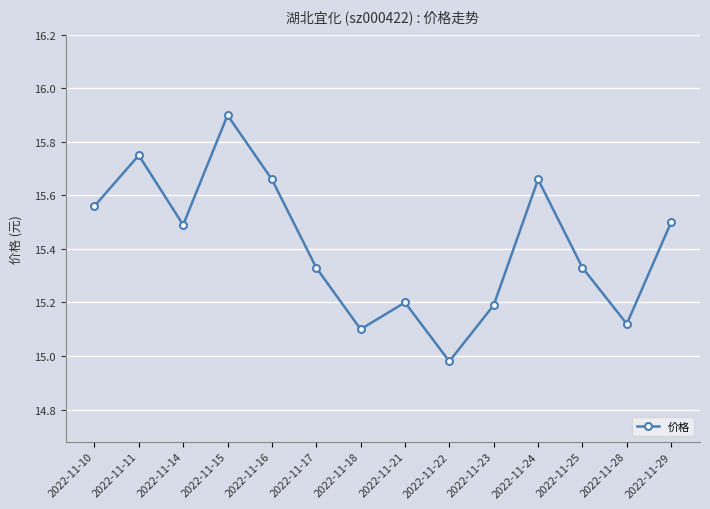

What is the average value?

15.4